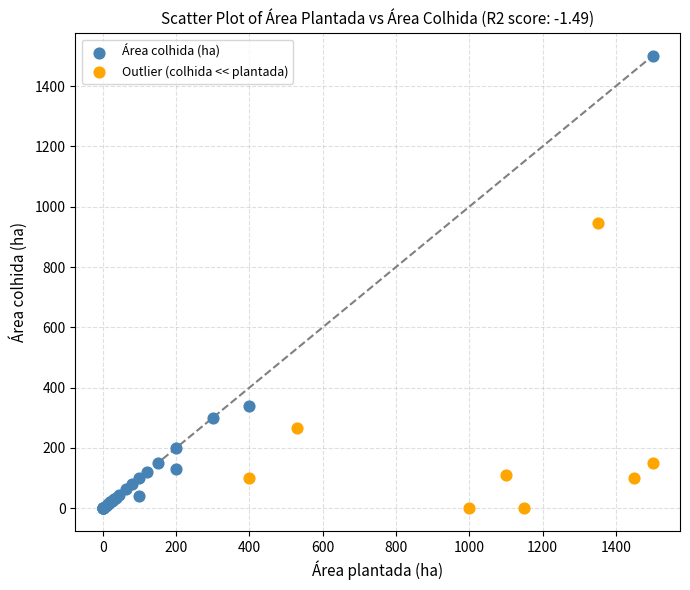

Which series reaches the maximum Y coordinate?

Área colhida (ha)